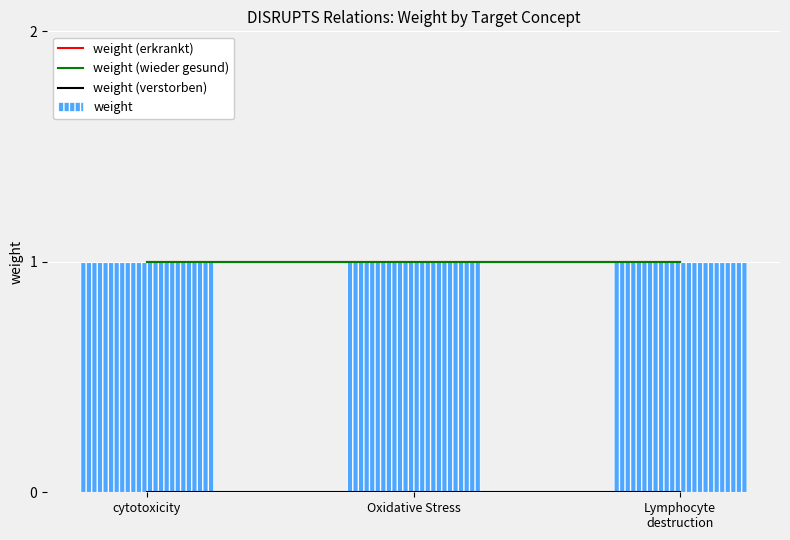

True or false: weight (verstorben) has a value of 0 at Oxidative Stress.

True